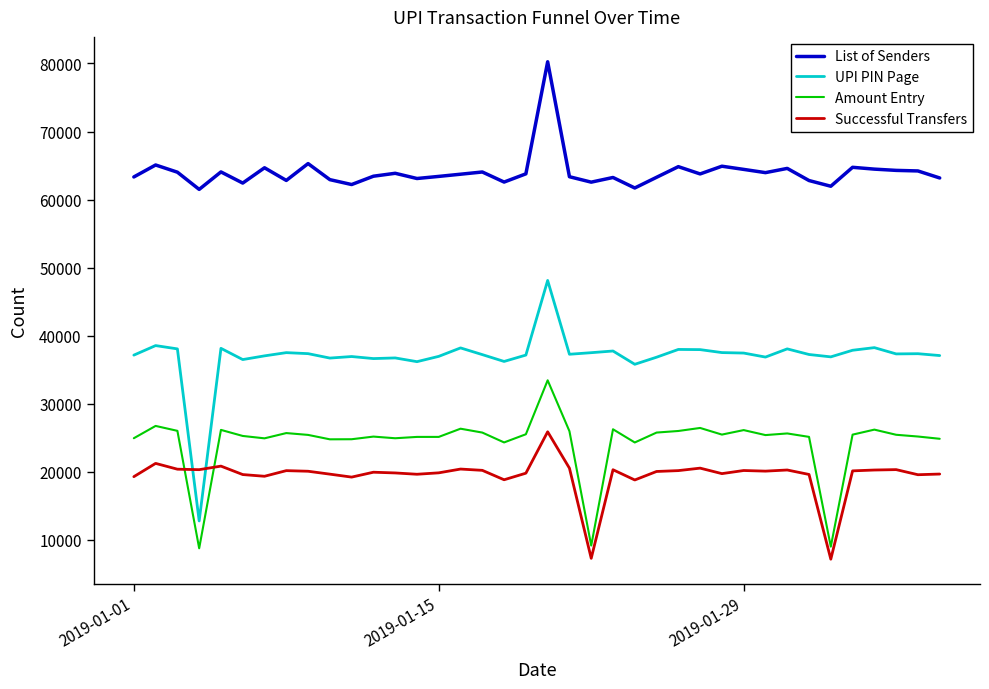

List the series in order of their peak value, highest first.

List of Senders, UPI PIN Page, Amount Entry, Successful Transfers